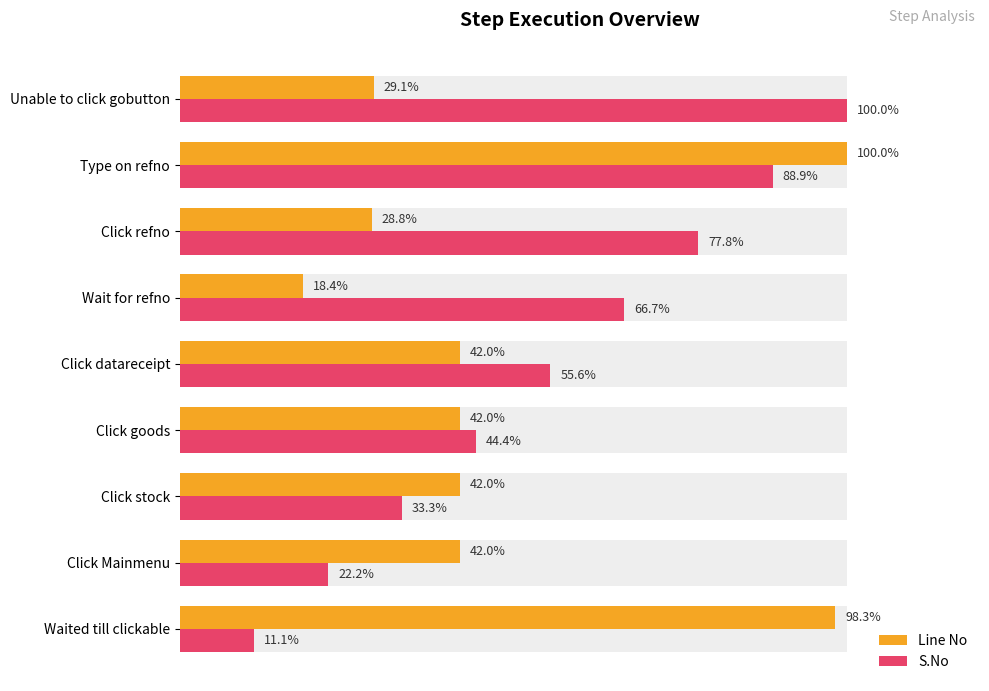

Are the bars horizontal?

Yes